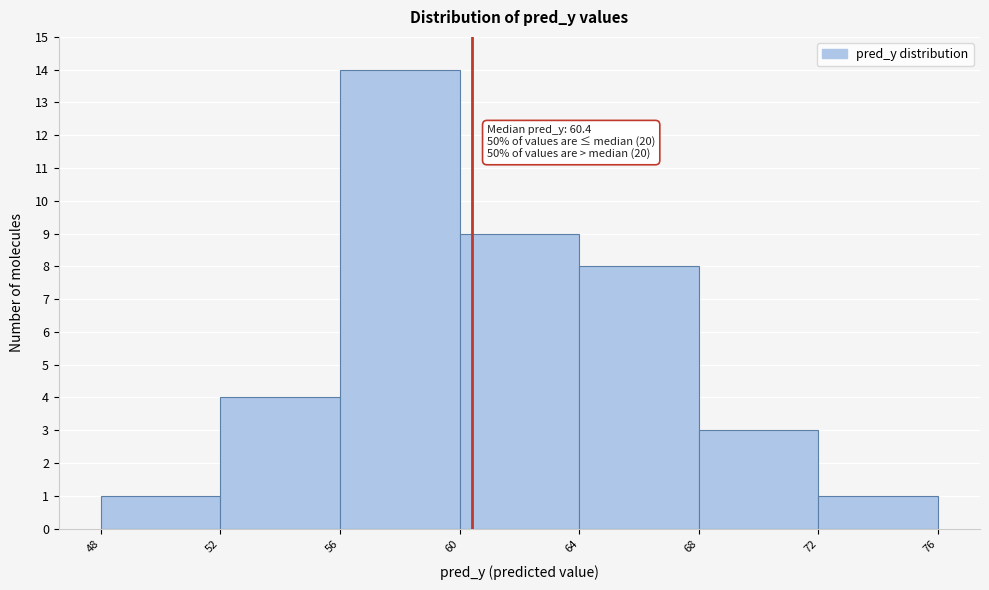

Which range on the x-axis has the tallest bar?

56 to 60